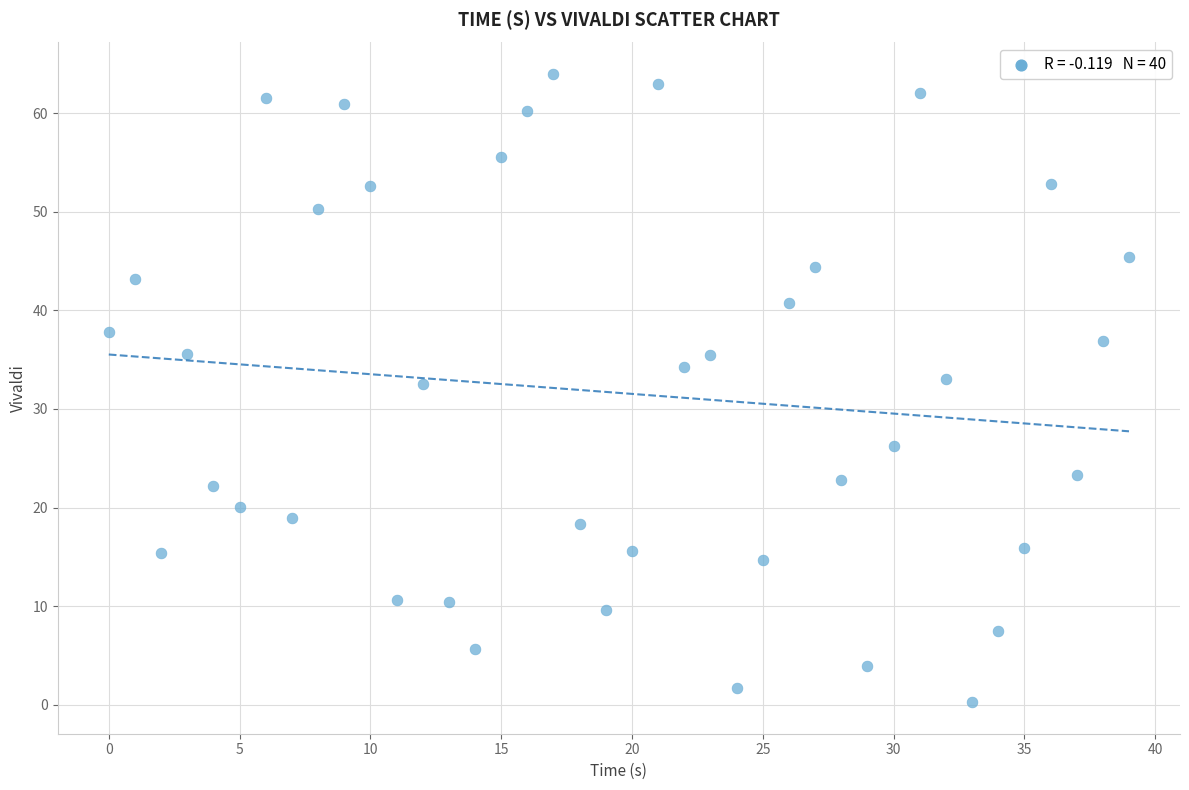

What is the range of Y values (max minus min)?

63.7